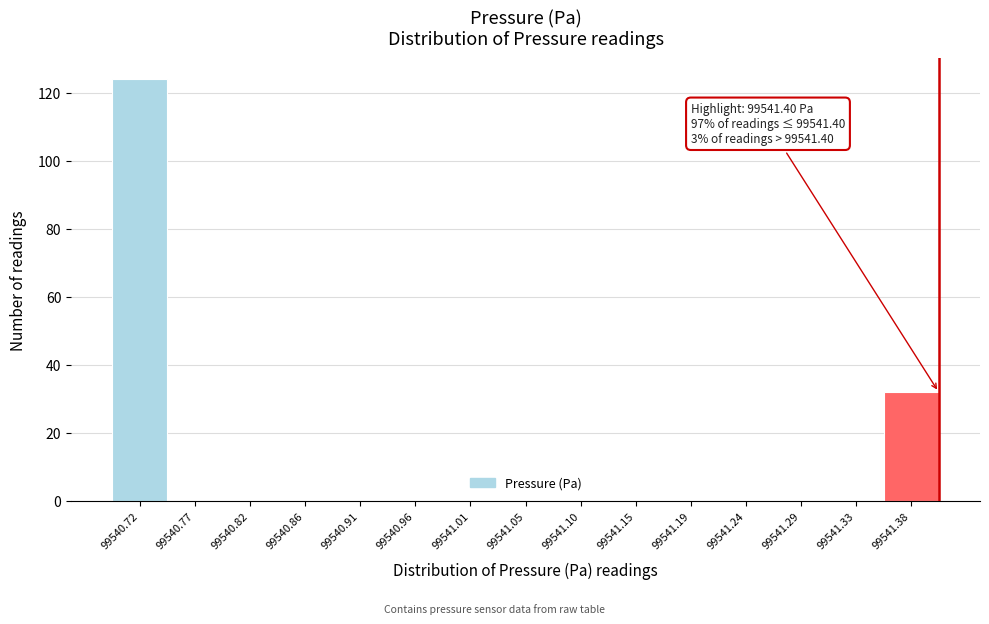

Over which range of the x-axis is the bar tallest?

99540.700 to 99540.745